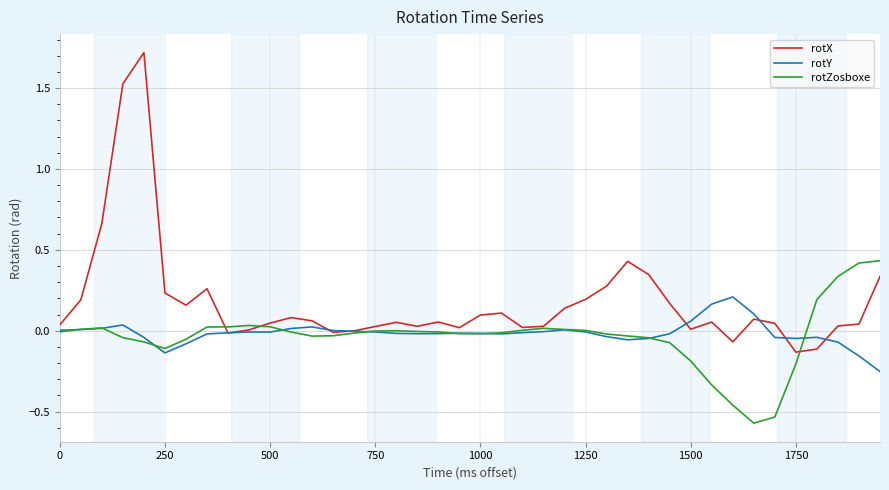

Which series has the largest total across all categories?

rotX